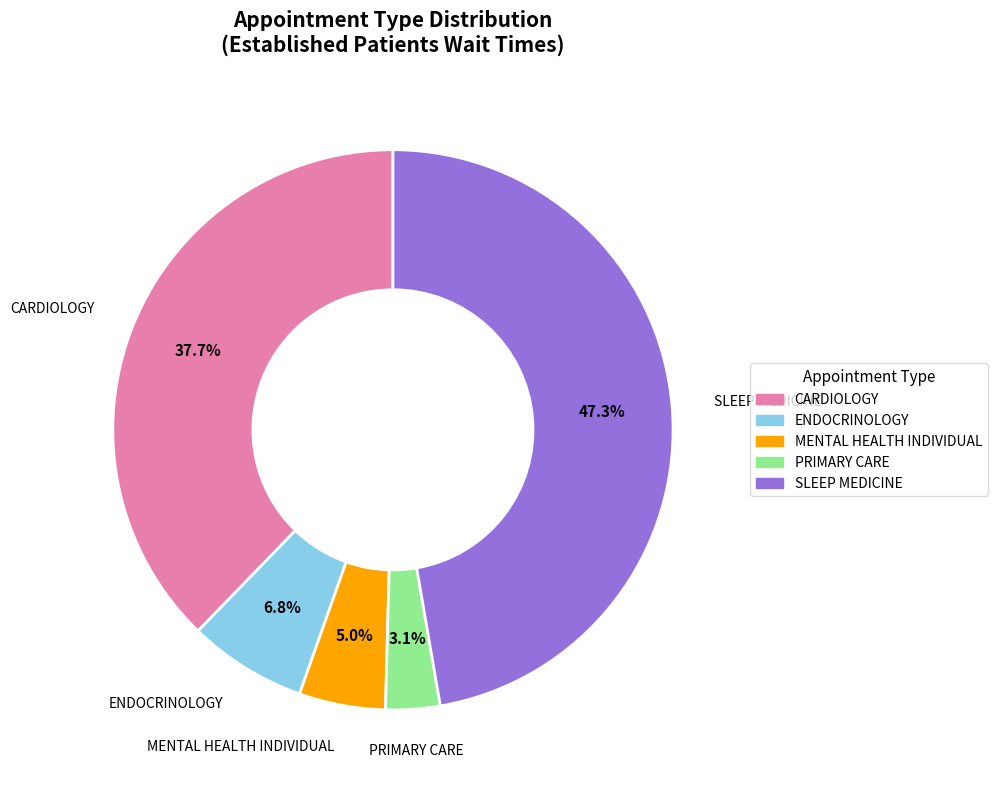

Rank the categories by value from highest to lowest.

SLEEP MEDICINE, CARDIOLOGY, ENDOCRINOLOGY, MENTAL HEALTH INDIVIDUAL, PRIMARY CARE